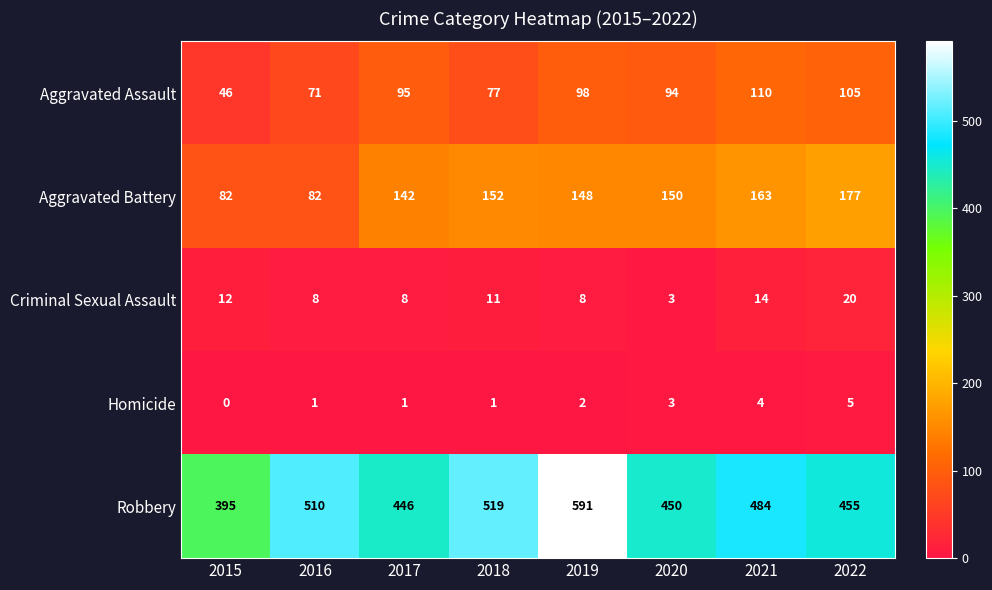

Which series has the largest total across all categories?

Robbery